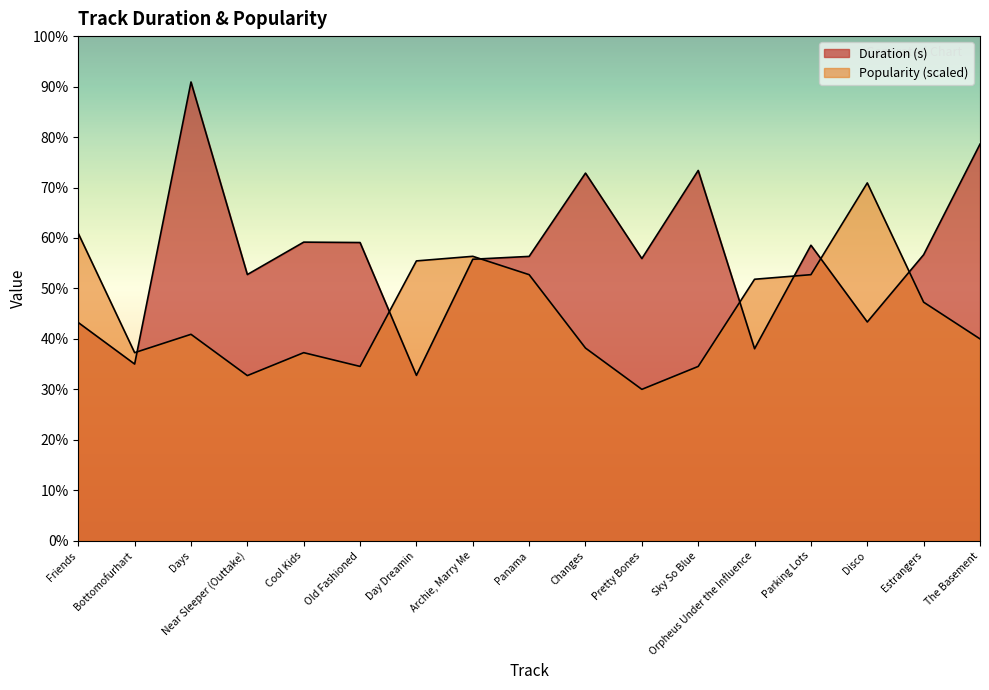

Which category has the highest value in the Duration (s) series?

Days